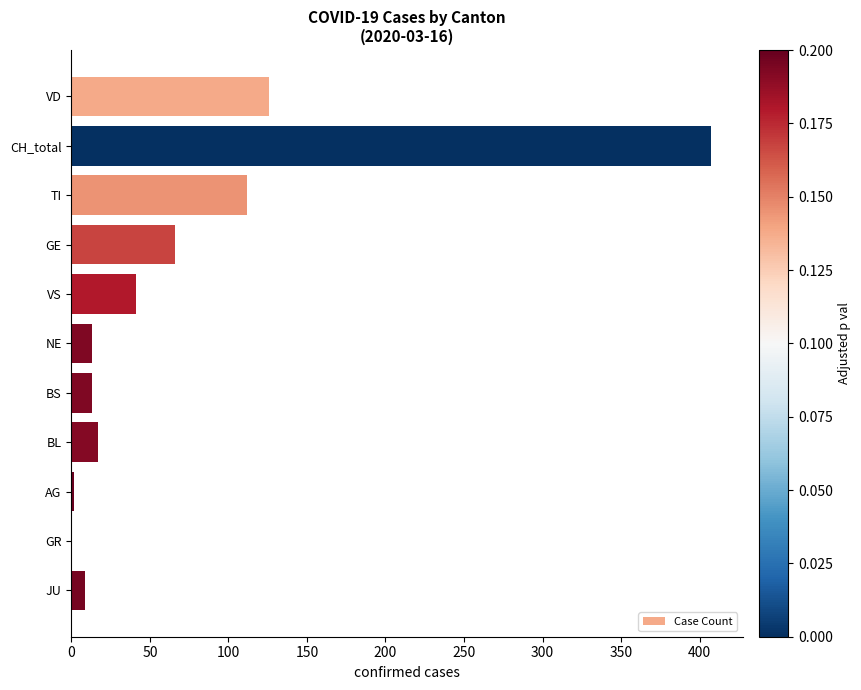

Is it true that the value at VS is 69?

False